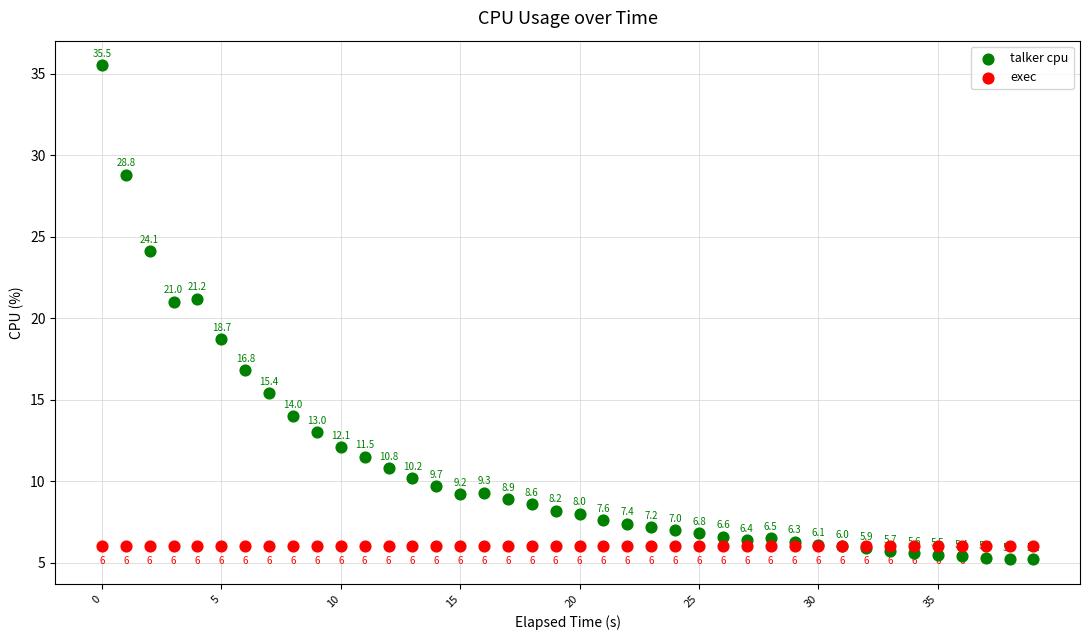

In the exec series, what Y value is closest to 6?

6.0